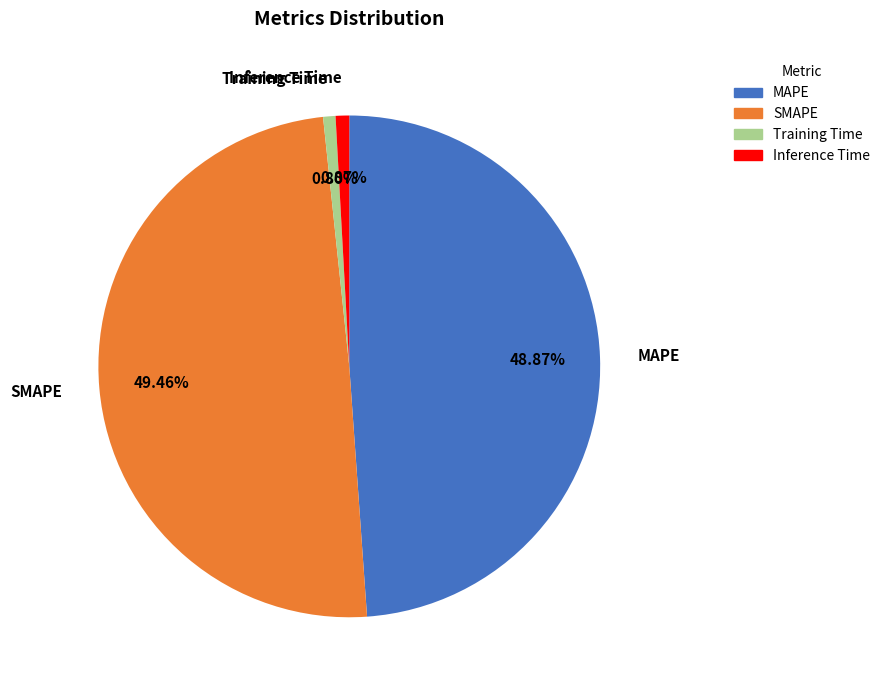

The Training Time slice represents 15% of the pie. True or false?

False